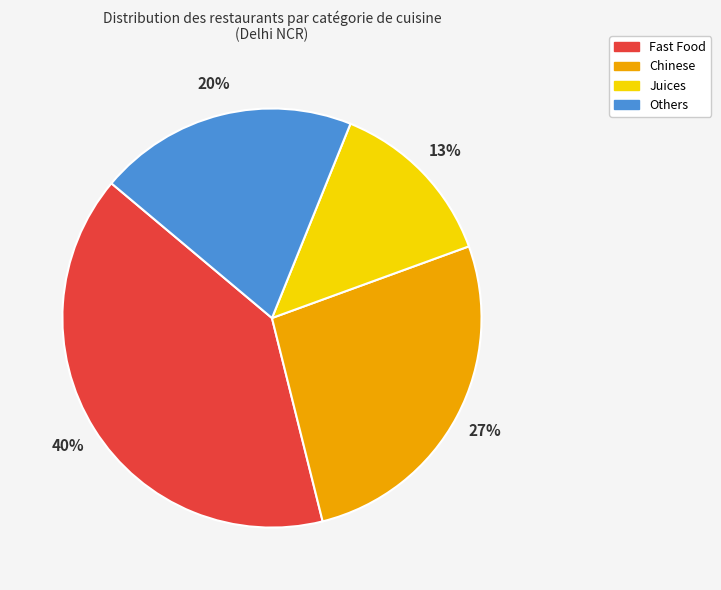

Between Fast Food and Others, which is larger?

Fast Food